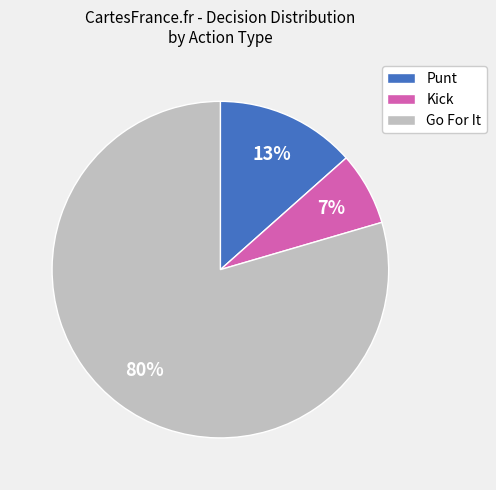

Between Punt and Go For It, which is larger?

Go For It